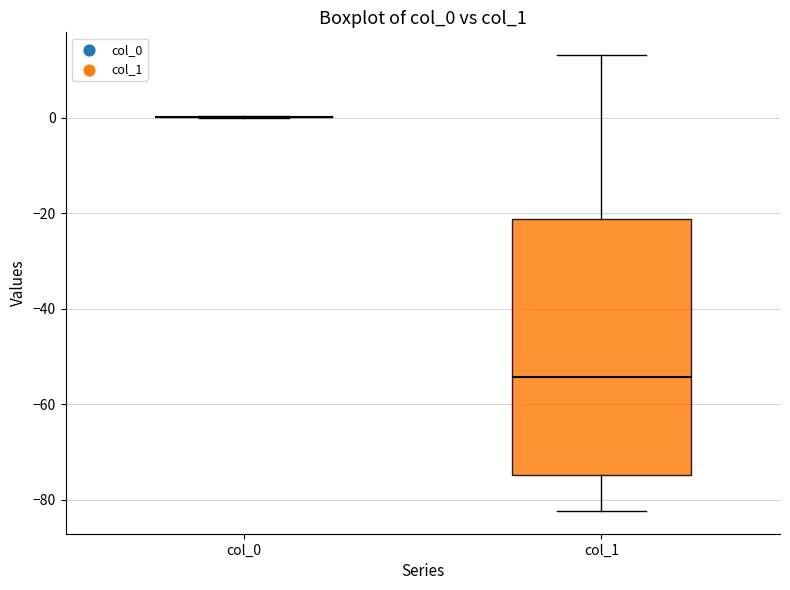

Reading left to right, transcribe this box plot: for each box, give where its median line is, the range the box spans, and where its two whiskers end, as read against the y-axis. The values are not printed on the chart, so give them approximately, as read against the axis.

col_0: box collapsed to a line at 0, whiskers 0 to 0
col_1: median -54, box -74 to -22, whiskers -82 to 14